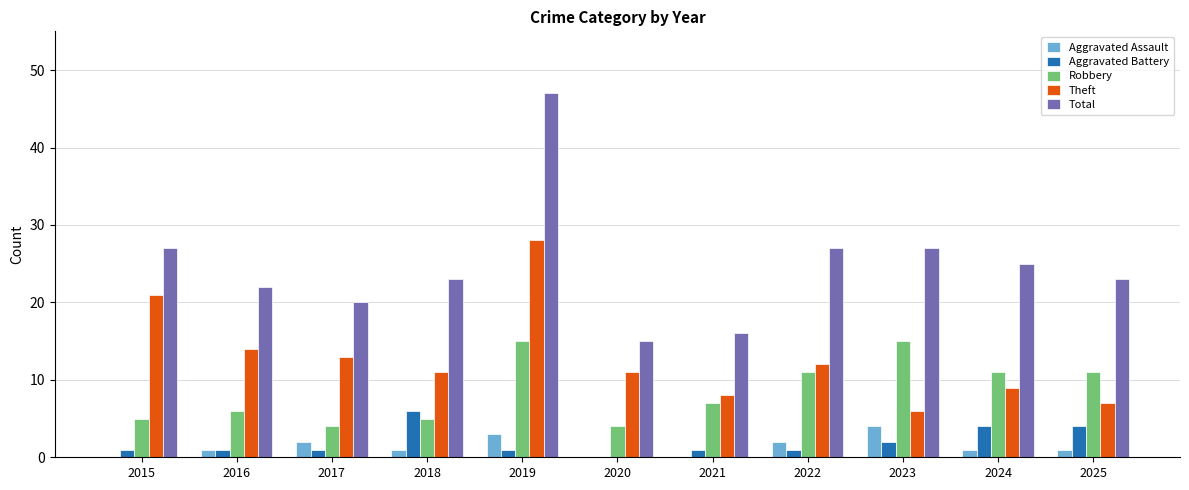

Is the value of Robbery at 2016 greater than the value of Aggravated Assault at 2015?

Yes